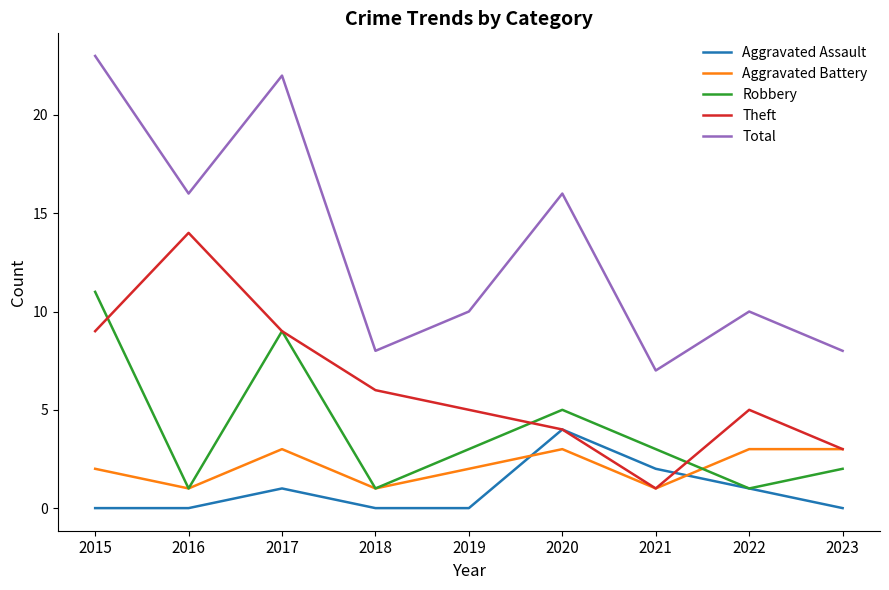

Rank the series by their maximum value, from highest to lowest.

Total, Theft, Robbery, Aggravated Assault, Aggravated Battery